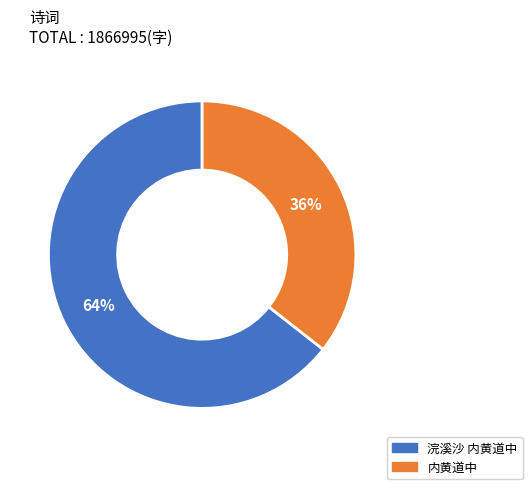

Is 浣溪沙 内黄道中 the majority of the pie?

Yes